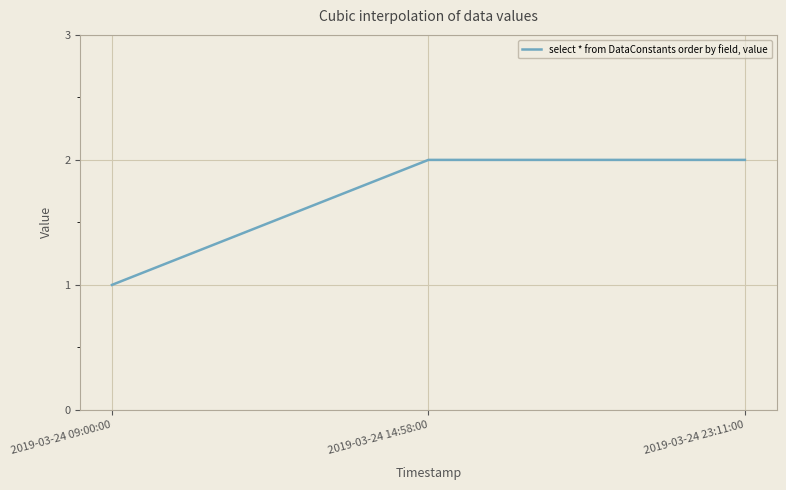

What position from the right is 2019-03-24 14:58:00?

2